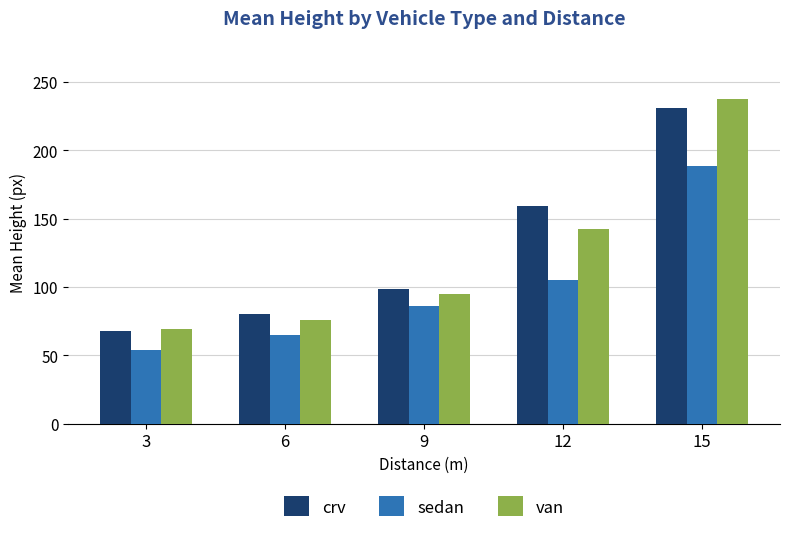

How many groups of bars are there?

5